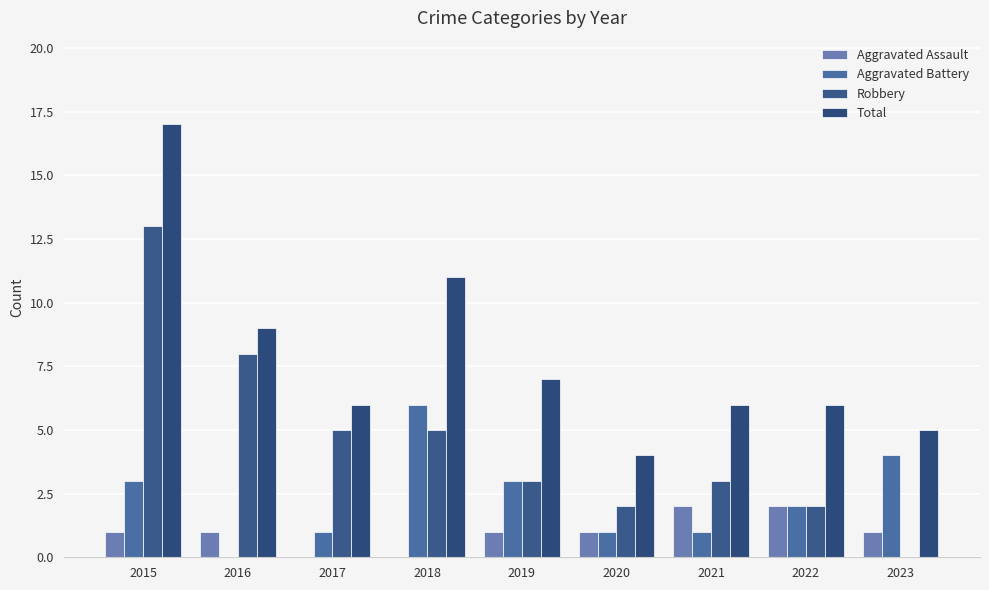

At how many categories does at least one series exceed 7?

3